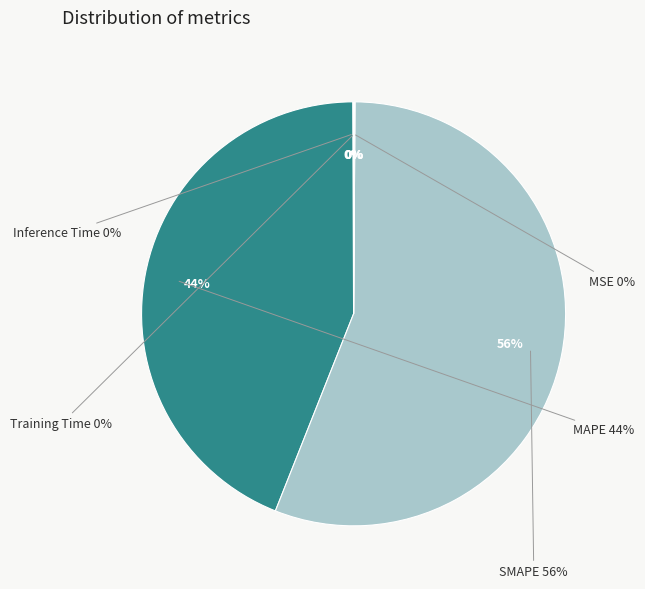

The MAPE slice represents 44% of the pie. True or false?

True